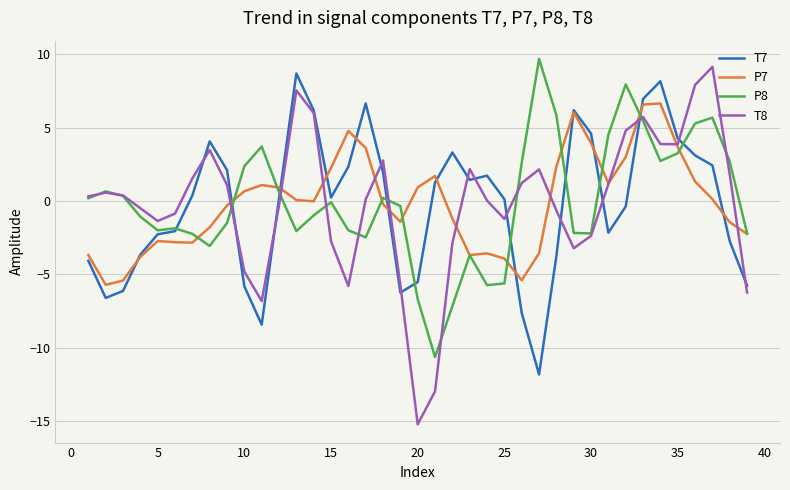

Which series has the largest range (max minus min)?

T8